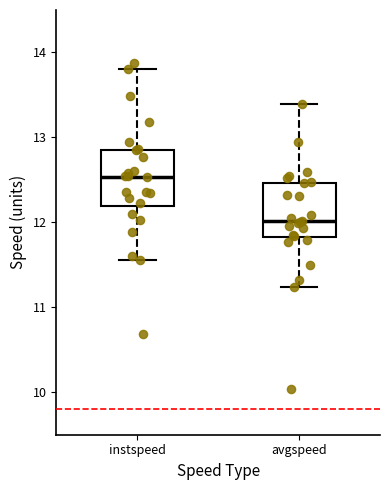

Reading left to right, transcribe this box plot: for each box, give where its median line is, the range the box spans, and where its two whiskers end, as read against the y-axis. The values are not printed on the chart, so give them approximately, as read against the axis.

instspeed: median 12.5, box 12.2 to 12.9, whiskers 11.6 to 13.8
avgspeed: median 12.0, box 11.8 to 12.5, whiskers 11.2 to 13.4